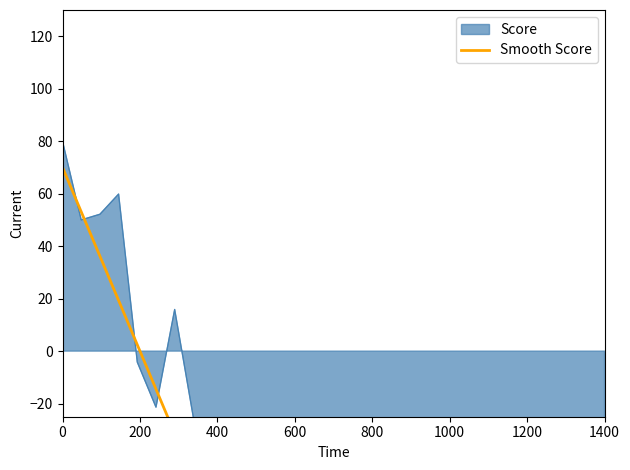

Reading right to left, transcribe all the data shown in this chart.

-420.0	-403.1	-386.2	-369.3	-352.4	-335.5	-318.6	-301.7	-284.8	-267.9	-251.0	-234.1	-217.2	-200.3	-183.4	-166.6	-149.7	-132.8	-115.9	-99.0	-82.1	-65.2	-48.3	-31.4	-14.5	2.4	19.3	36.2	53.1	70.0